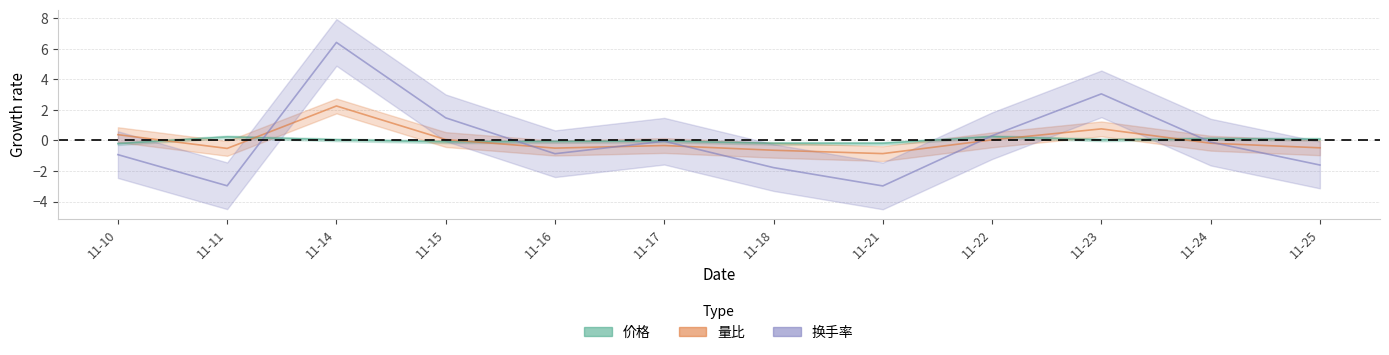

Between which two adjacent categories do 换手率 and 量比 first intersect?

11-11 and 11-14